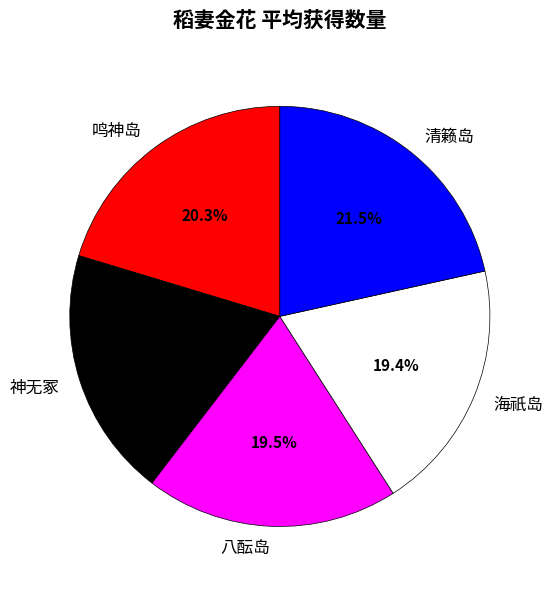

To the nearest percent, what percentage of the pie is 鸣神岛?

20%